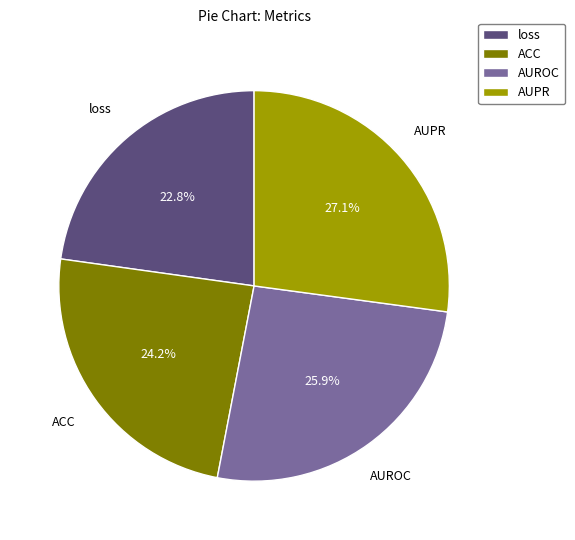

To the nearest percent, what is the combined percentage of ACC and loss?

47%